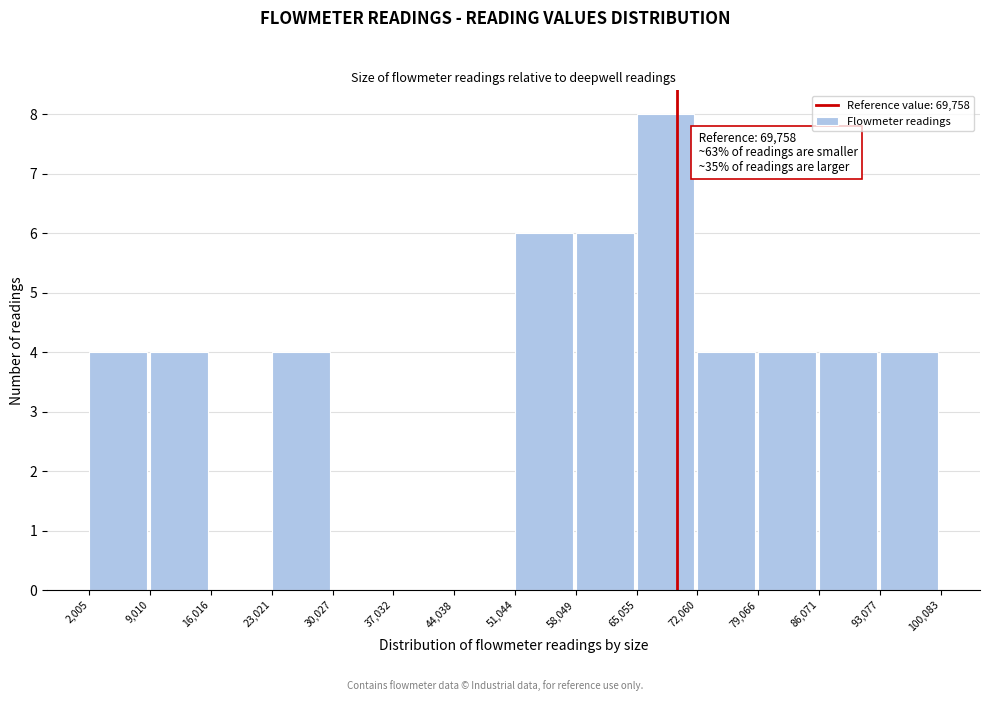

Over which range of the x-axis is the bar tallest?

65,055 to 72,060